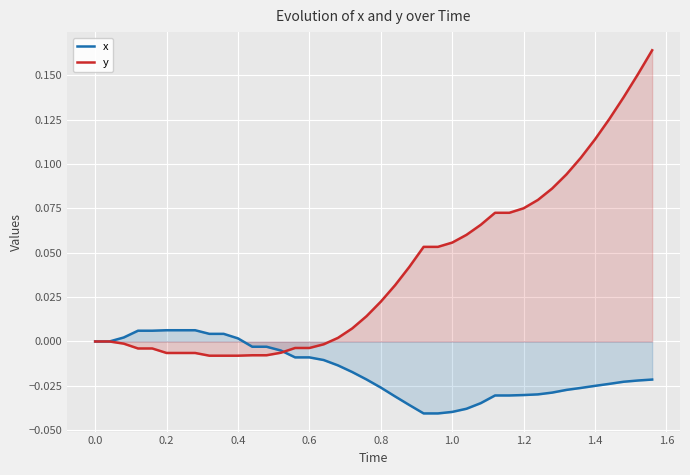

True or false: x and y intersect in this chart.

True